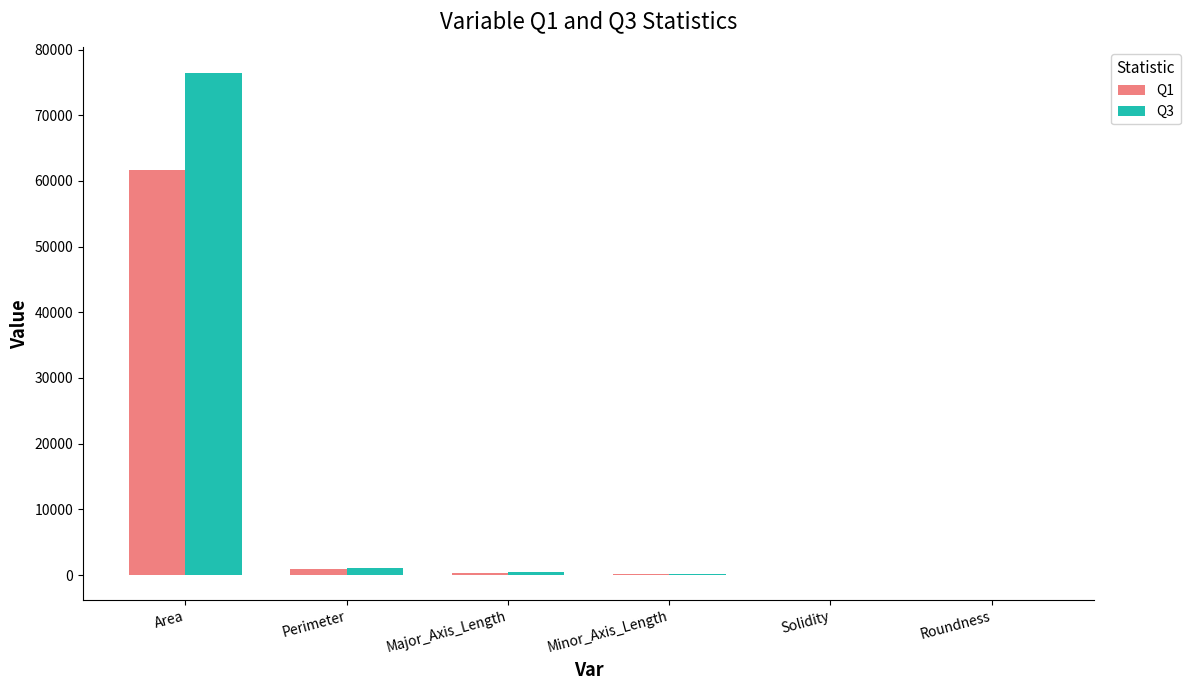

Are the bars grouped side by side (vs. stacked)?

Yes